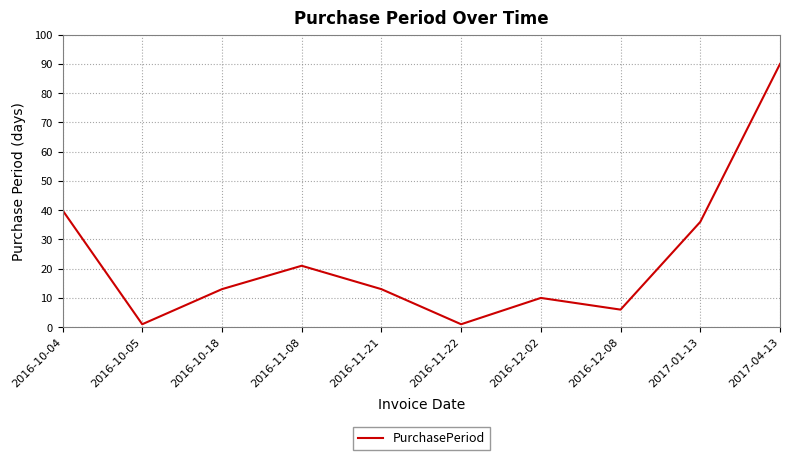

Reading right to left, extract all data points from this chart.

90	36	6	10	1	13	21	13	1	40